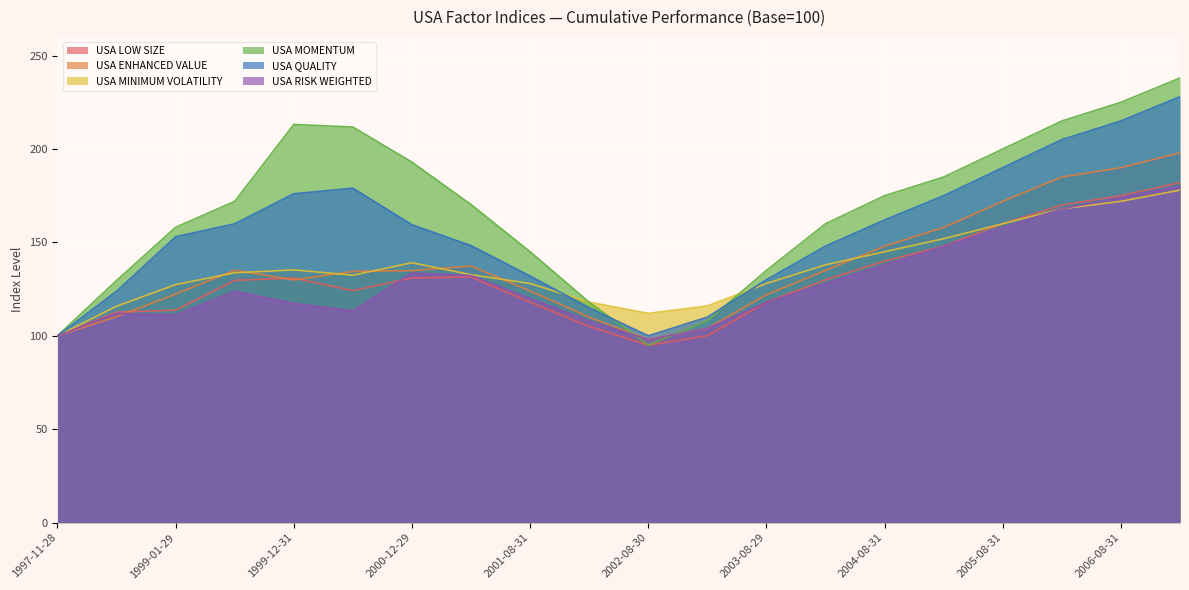

At which label does USA MINIMUM VOLATILITY first exceed 133?

1999-06-30